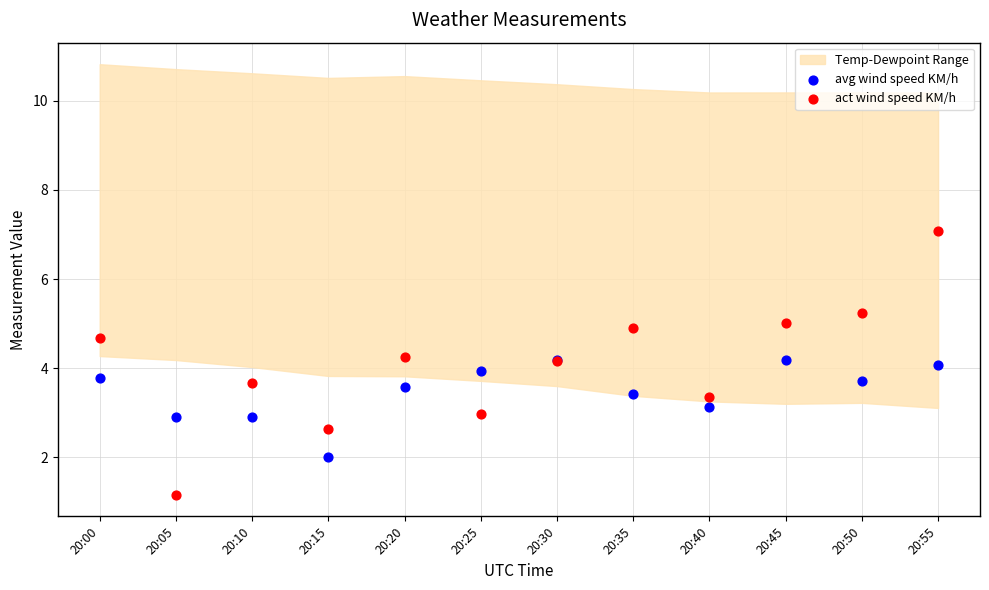

Which series reaches the maximum Y coordinate?

act wind speed KM/h